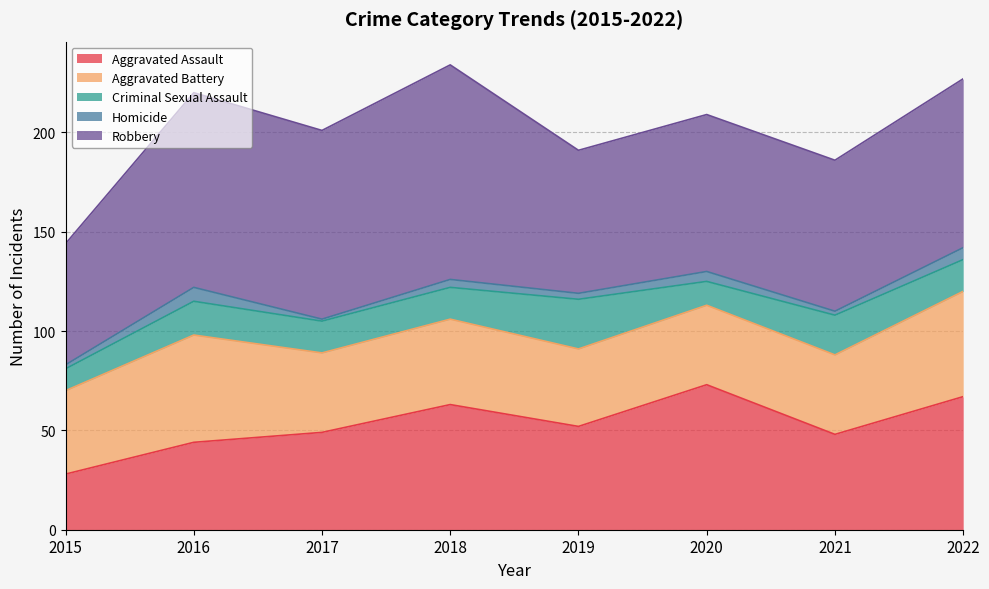

Rank the series by their maximum value, from lowest to highest.

Homicide, Criminal Sexual Assault, Aggravated Battery, Aggravated Assault, Robbery